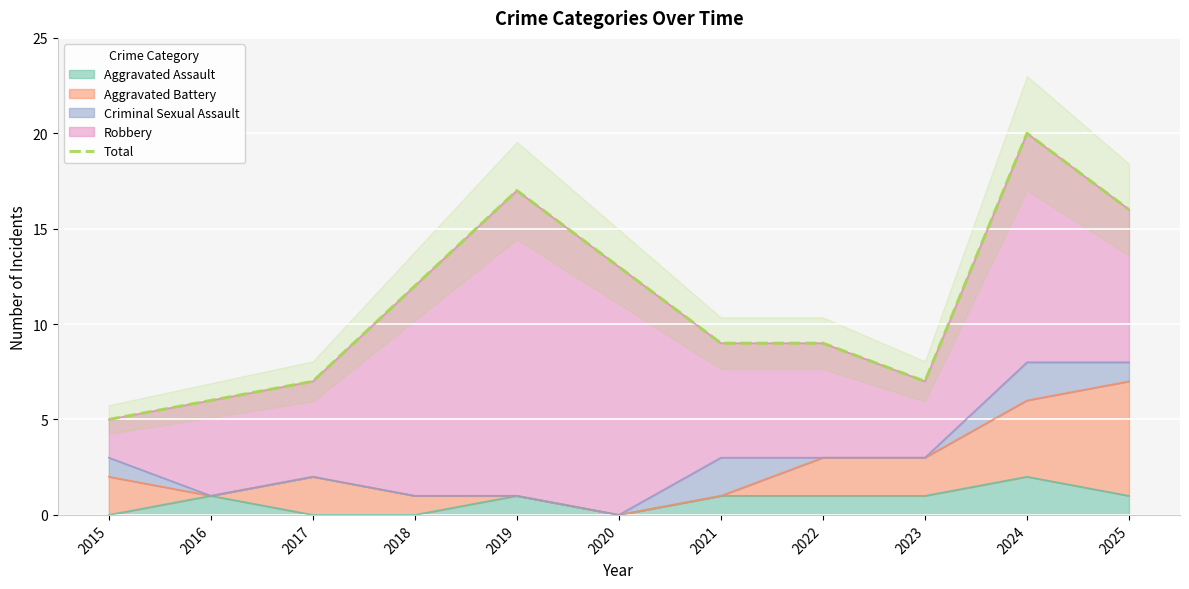

Reading left to right, transcribe all the data shown in this chart.

2015=5	2016=6	2017=7	2018=12	2019=17	2020=13	2021=9	2022=9	2023=7	2024=20	2025=16